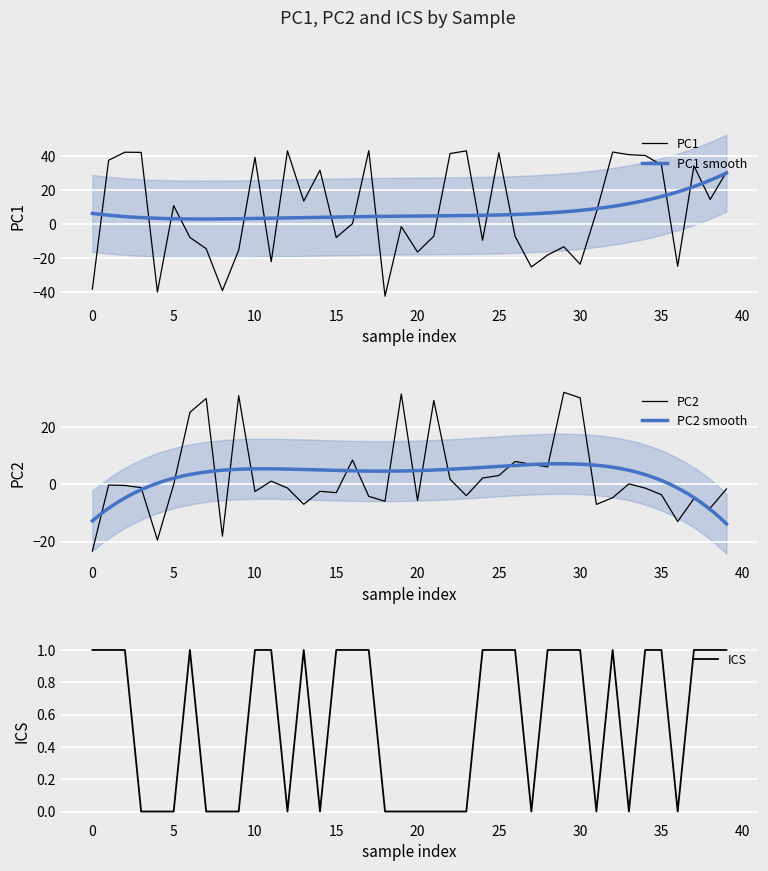

What is the maximum value for PC1?

42.9